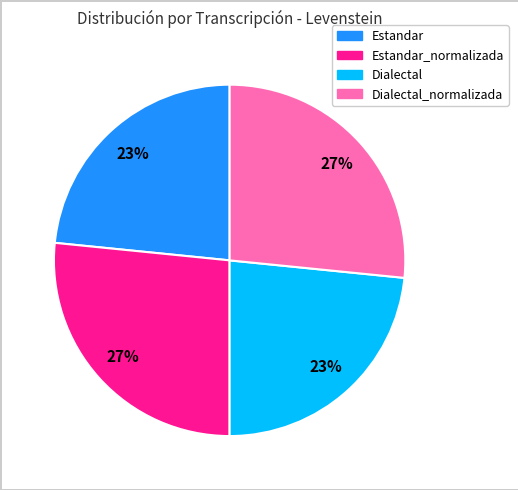

Does any single category account for the majority?

No